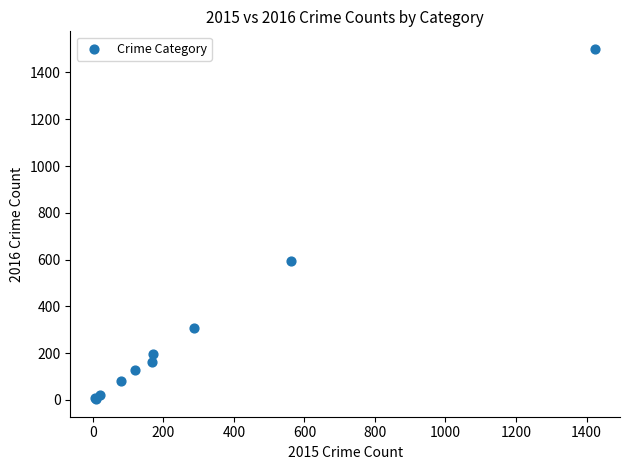

What Y value in the scatter plot is closest to 752?

594